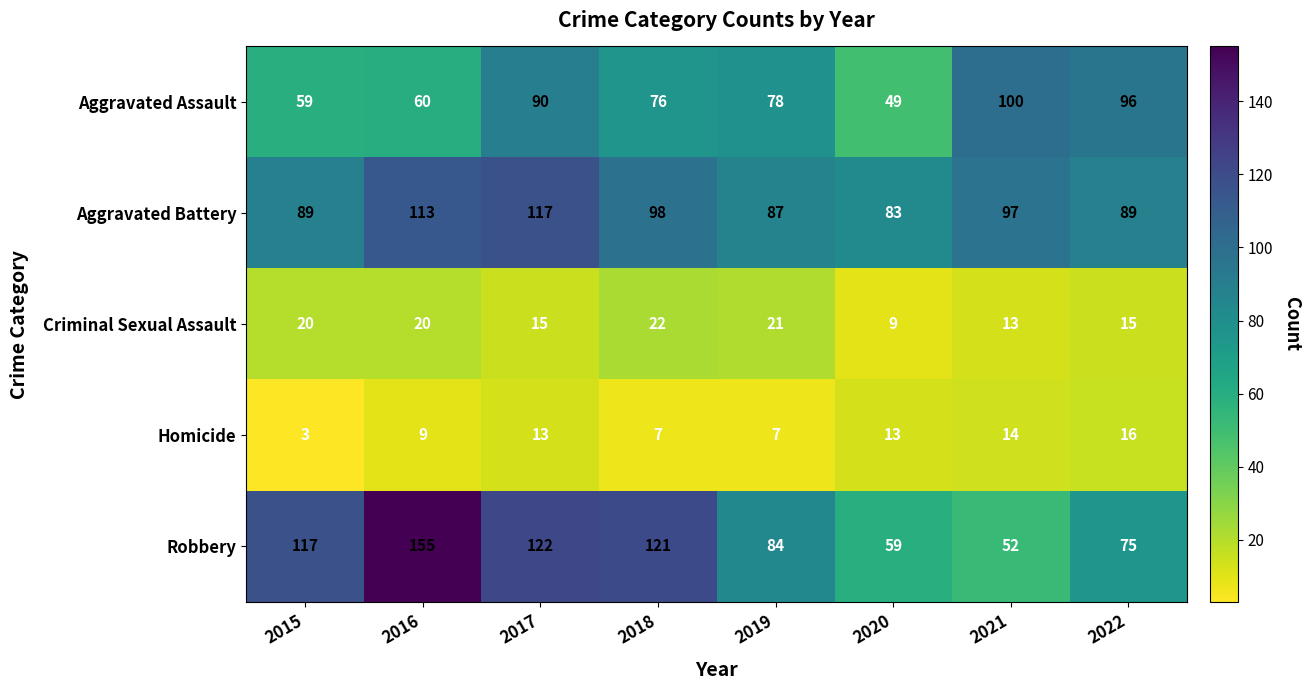

What is the average value of the Criminal Sexual Assault series?

17